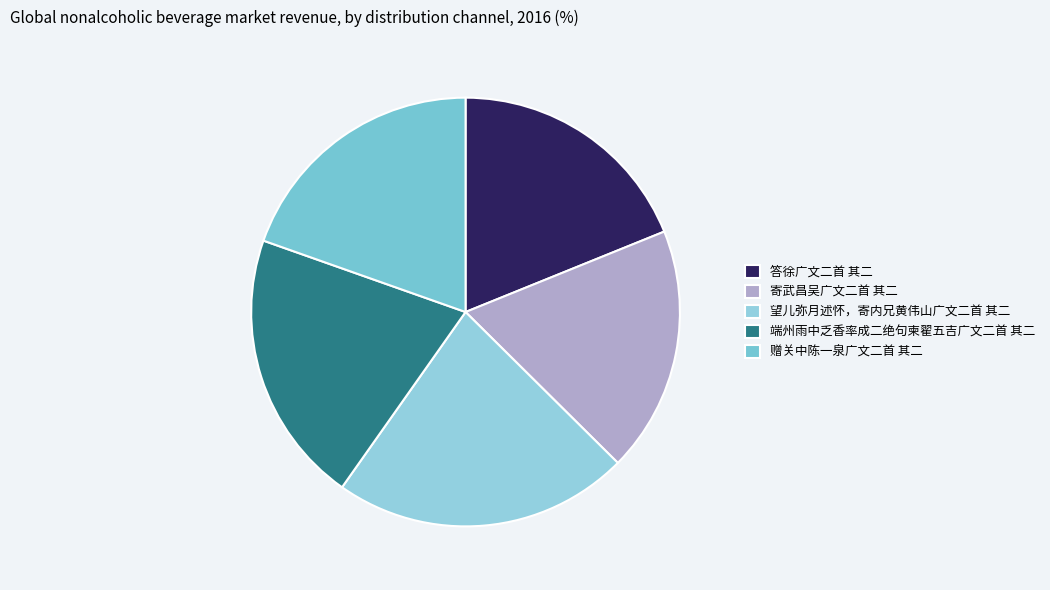

Count the number of slices in the pie.

5